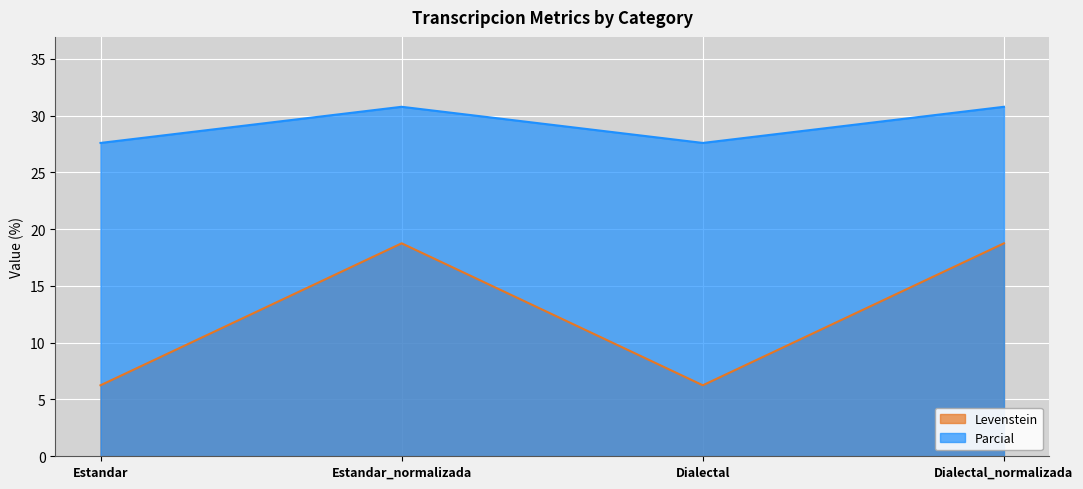

Which series has the largest range (max minus min)?

Levenstein